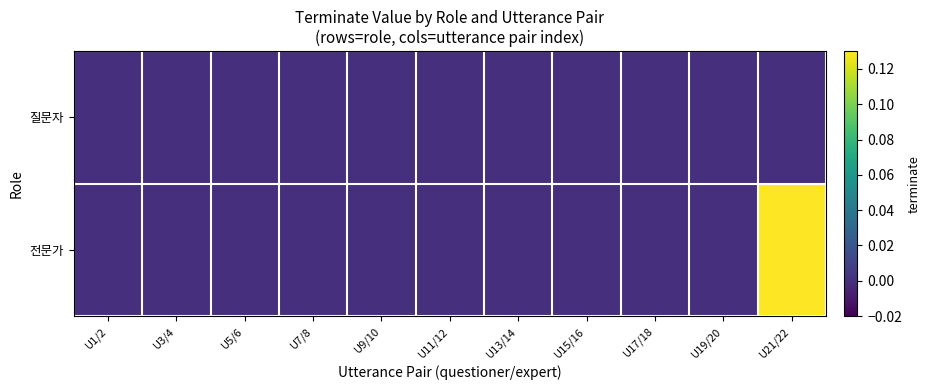

Reading right to left, transcribe all the data shown in this chart.

질문자: U21/22=0	U19/20=0	U17/18=0	U15/16=0	U13/14=0	U11/12=0	U9/10=0	U7/8=0	U5/6=0	U3/4=0	U1/2=0
전문가: U21/22=1	U19/20=0	U17/18=0	U15/16=0	U13/14=0	U11/12=0	U9/10=0	U7/8=0	U5/6=0	U3/4=0	U1/2=0